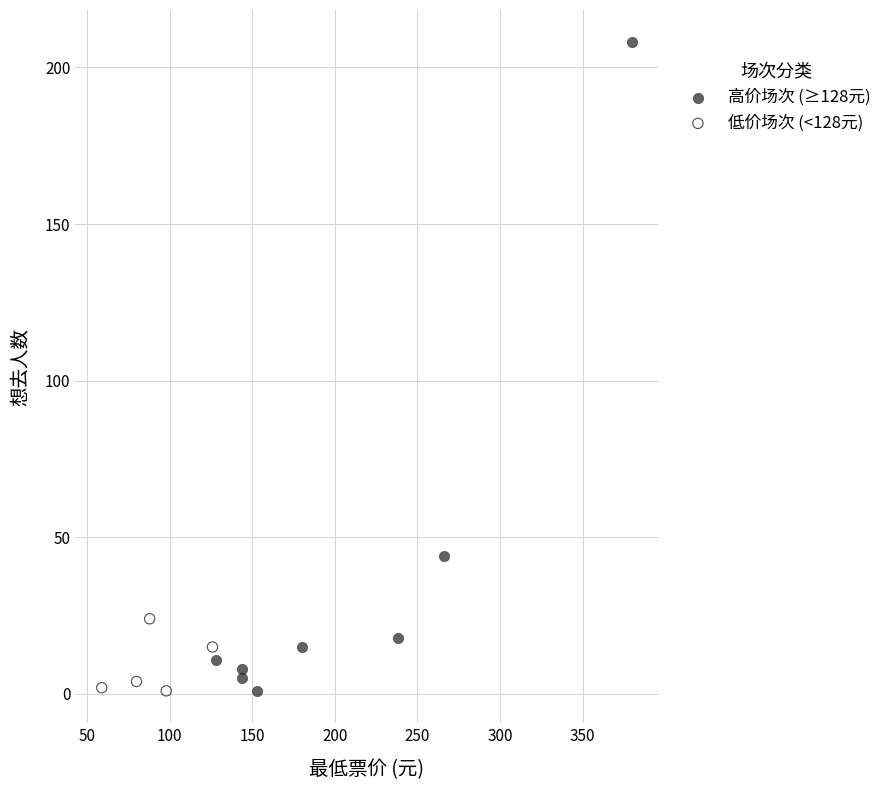

Which series reaches the maximum Y coordinate?

高价场次 (≥128元)